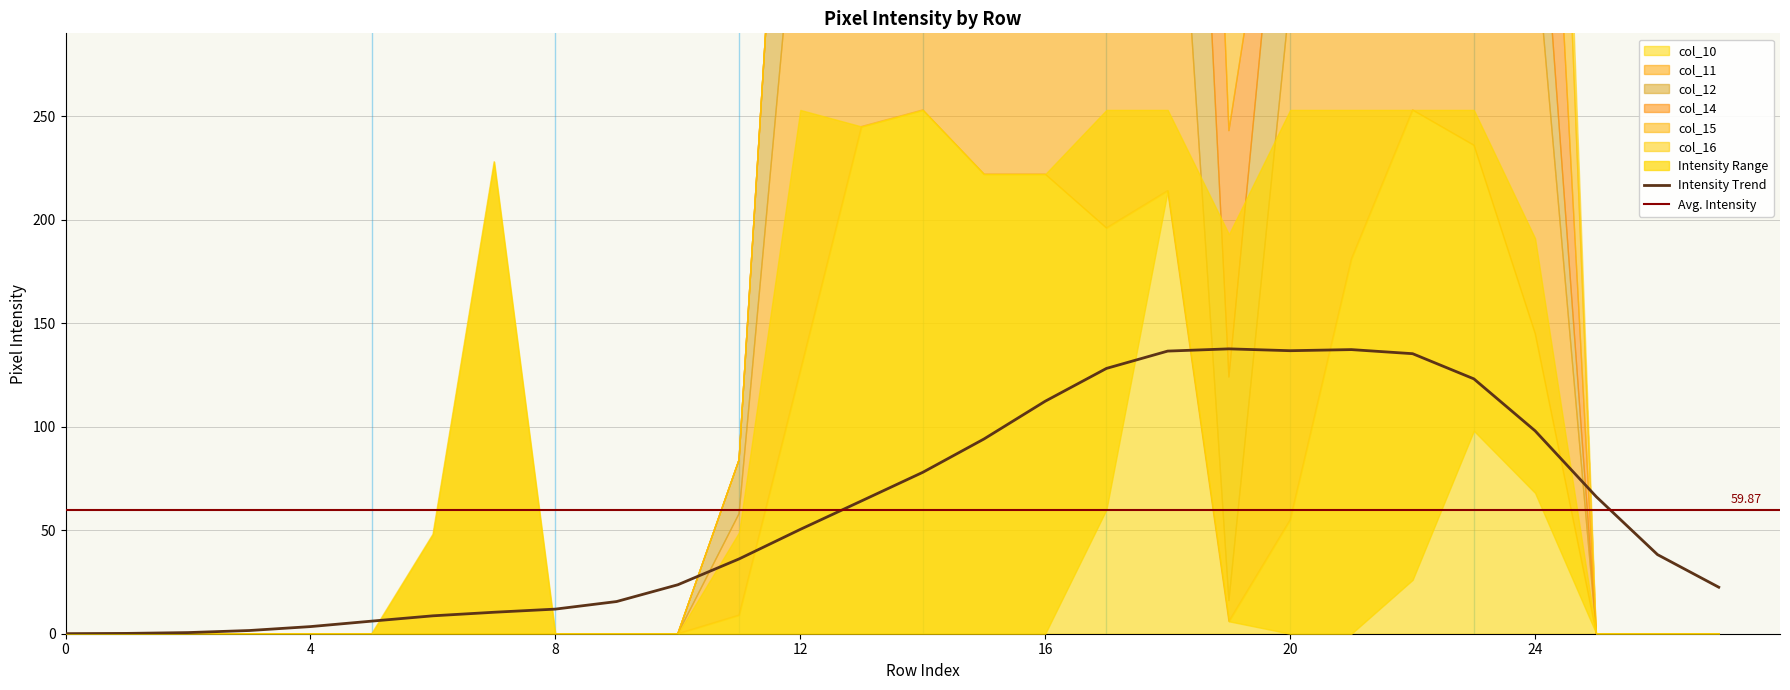

True or false: col_11 and col_15 cross at least once.

True